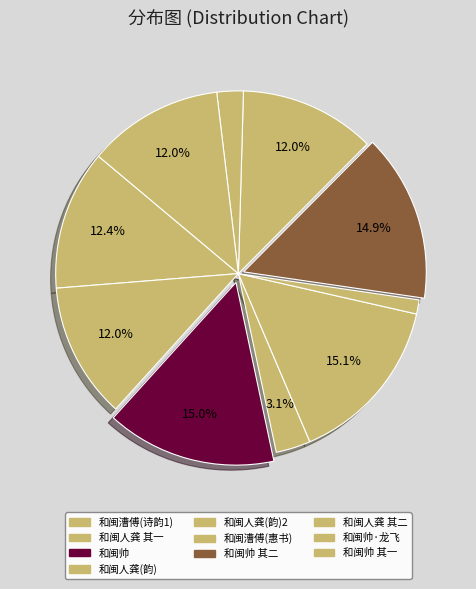

To the nearest percent, what is the average slice percentage?

10%